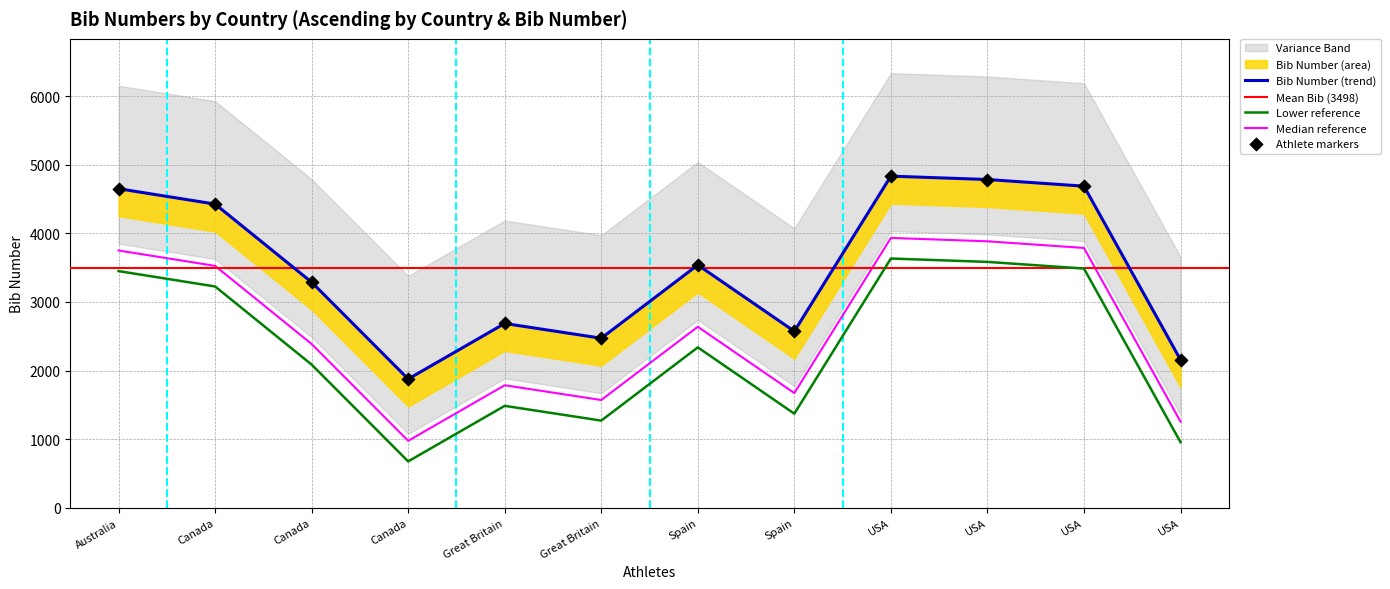

What is the change in value from Spain to USA?

+1294